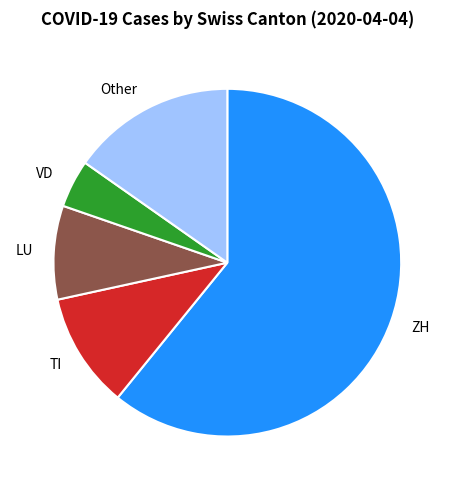

Which category has the smallest portion of the pie?

VD